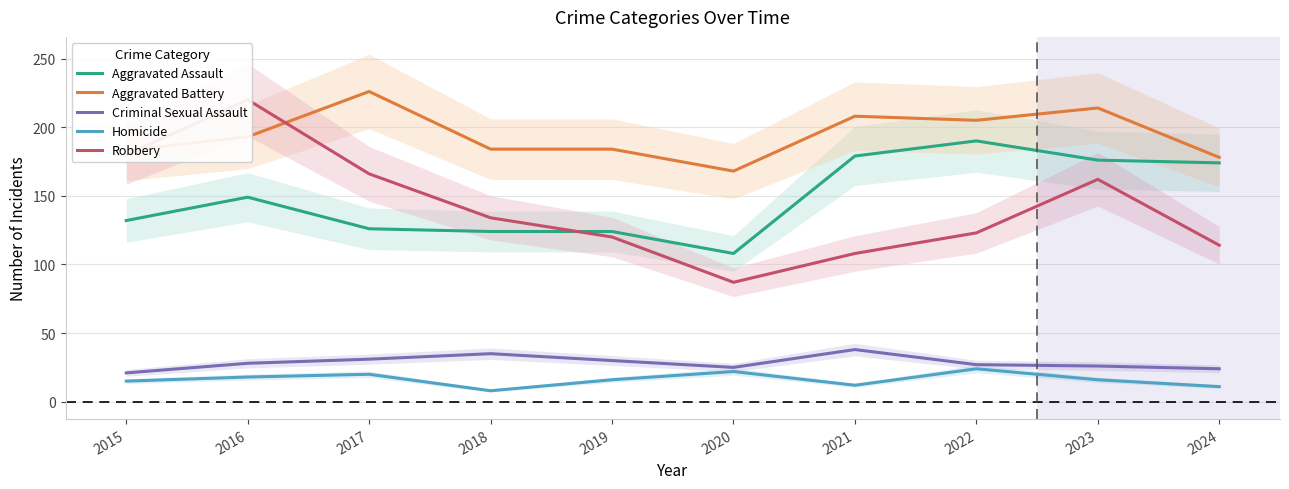

Between 2021 and 2020, which is larger?

2021